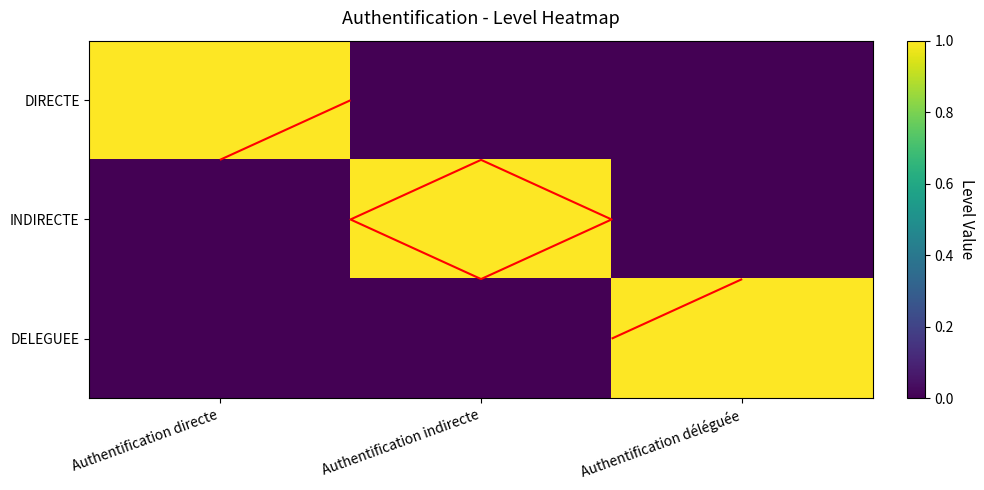

Rank the series at Authentification indirecte from highest to lowest value.

INDIRECTE, DIRECTE, DELEGUEE